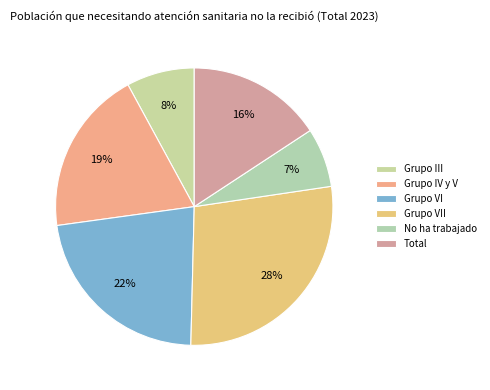

Rank the categories by value from highest to lowest.

Grupo VII, Grupo VI, Grupo IV y V, Total, Grupo III, No ha trabajado